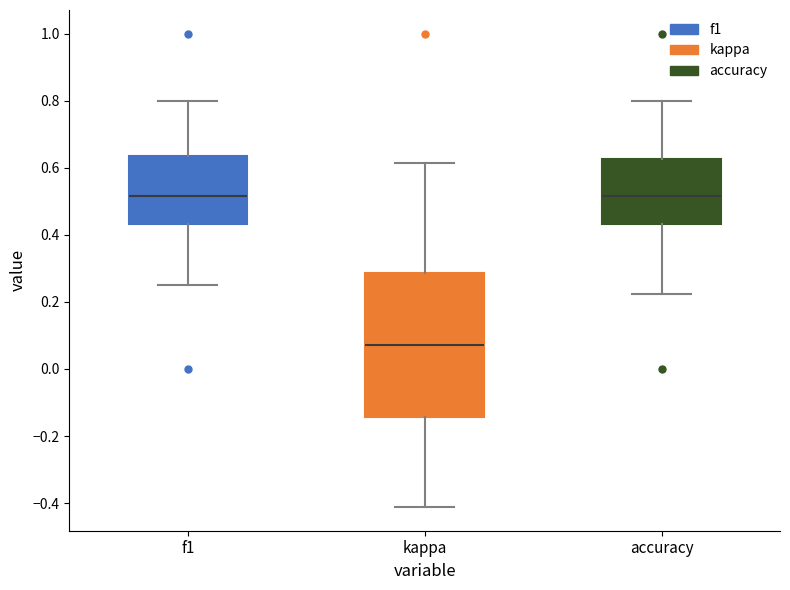

Reading left to right, read every box against the y-axis: the position of its median line, the range the box covers, and the ends of its whiskers. The values are not printed on the chart, so give them approximately, as read against the axis.

f1: median 0.52, box 0.44 to 0.64, whiskers 0.26 to 0.80
kappa: median 0.08, box -0.14 to 0.28, whiskers -0.42 to 0.62
accuracy: median 0.52, box 0.44 to 0.62, whiskers 0.22 to 0.80